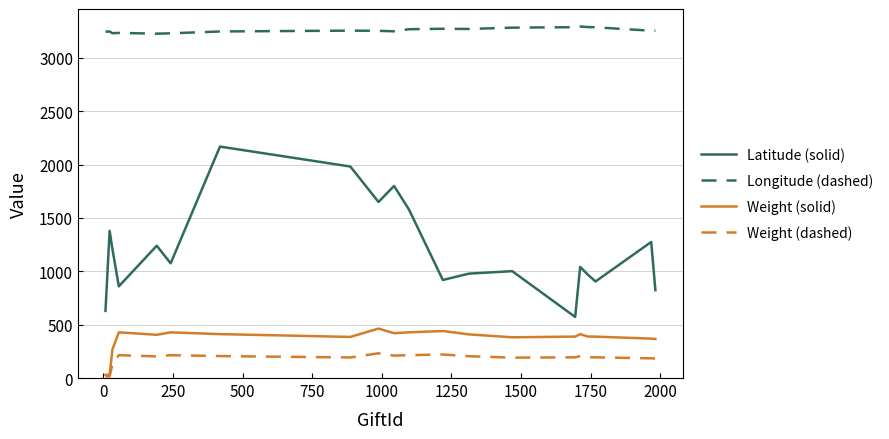

True or false: Weight (solid) and Longitude (dashed) cross at least once.

False